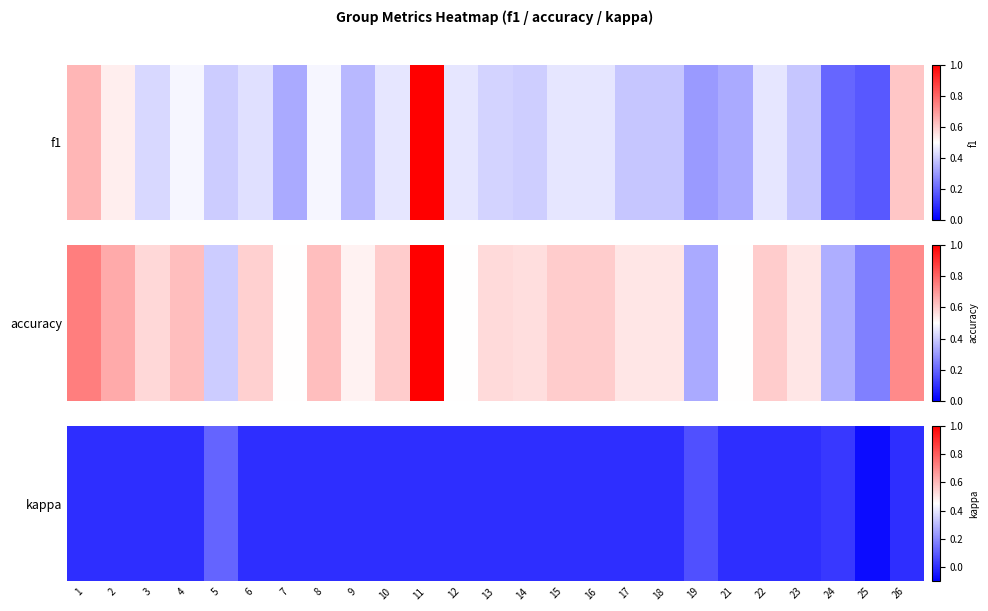

Rank the categories by value from highest to lowest.

5, 19, 24, 1, 2, 3, 4, 6, 7, 8, 9, 10, 11, 12, 13, 14, 15, 16, 17, 18, 21, 22, 23, 26, 25